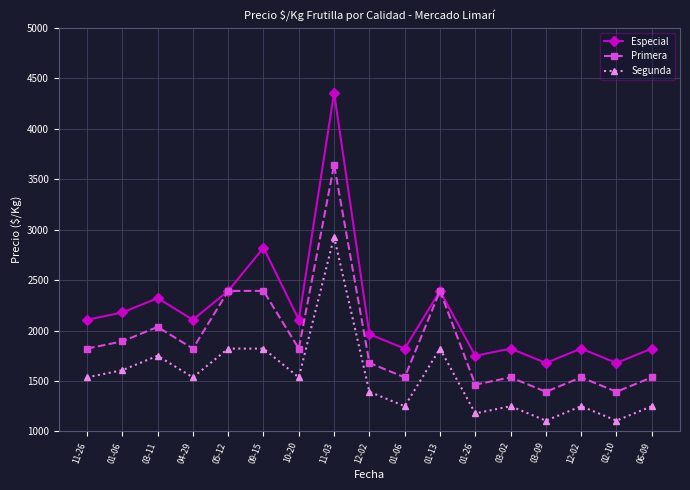

What are all the series names shown in the legend?

Especial, Primera, Segunda